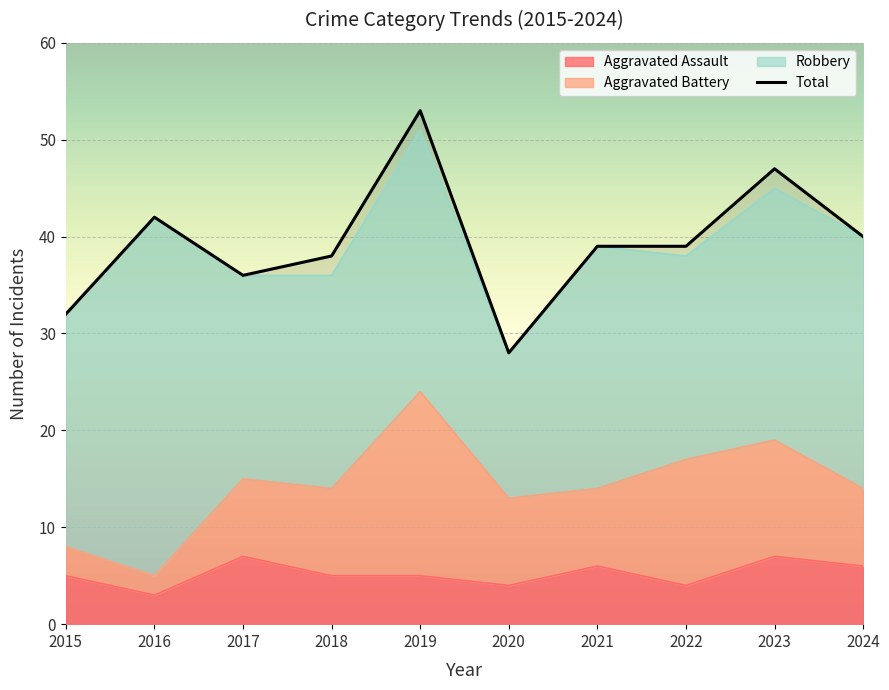

True or false: Aggravated Assault and Total cross at least once.

False